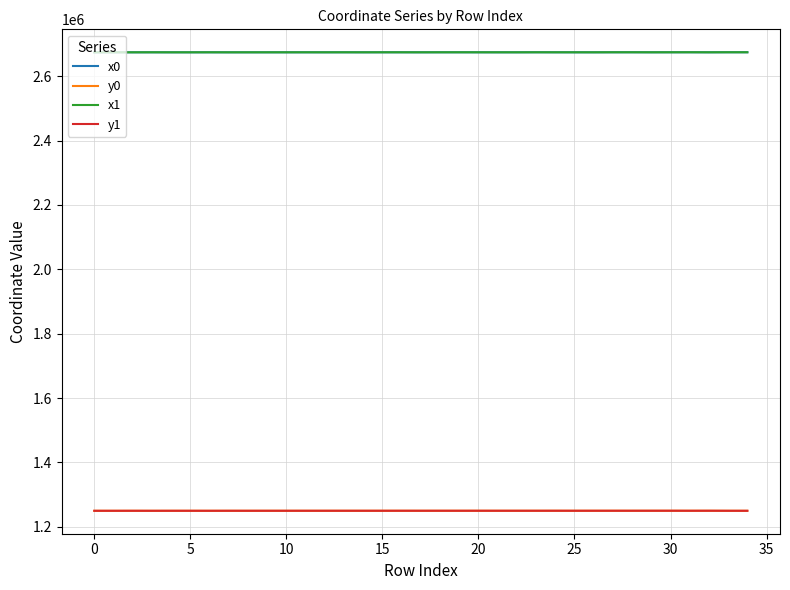

What is the difference between the second highest and second lowest values in the y1 series?

167.2